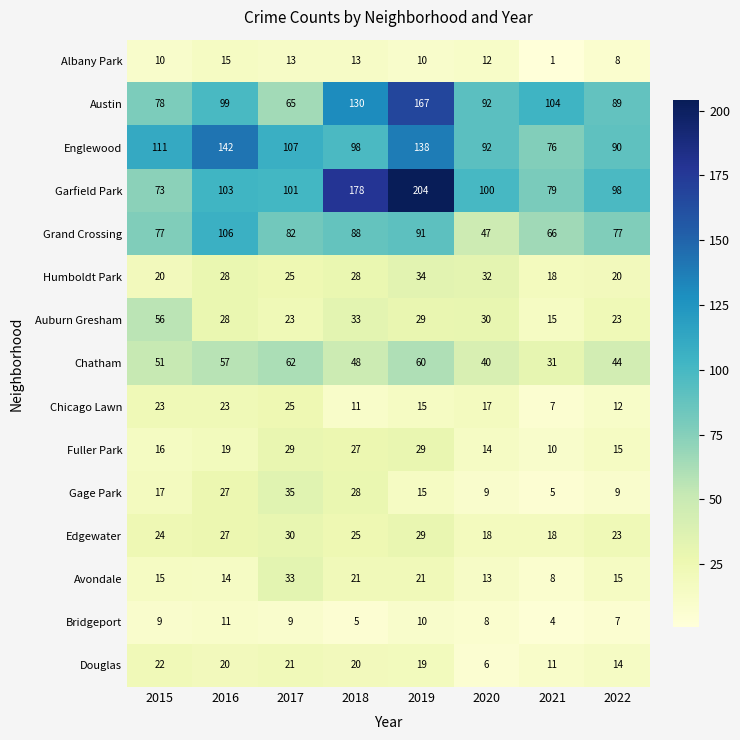

What is the highest value of the Fuller Park series?

29